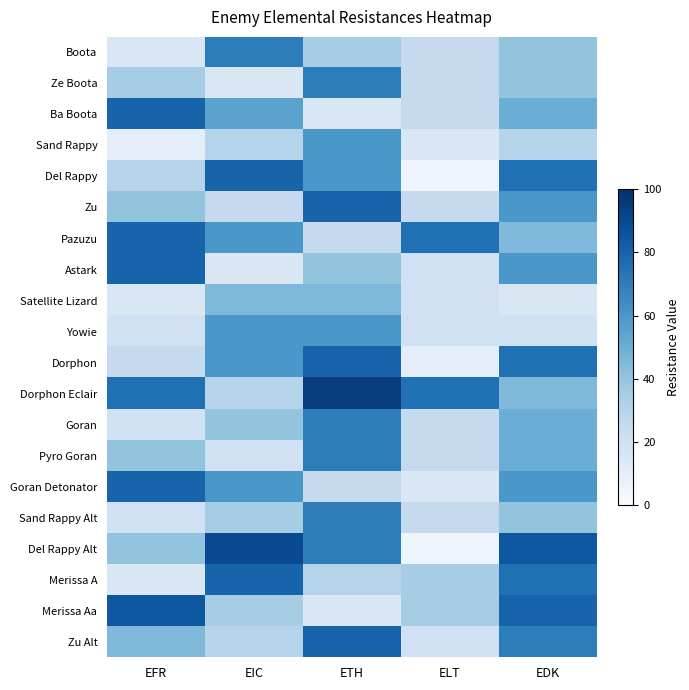

Which series changed the most between EIC and EDK?

Astark